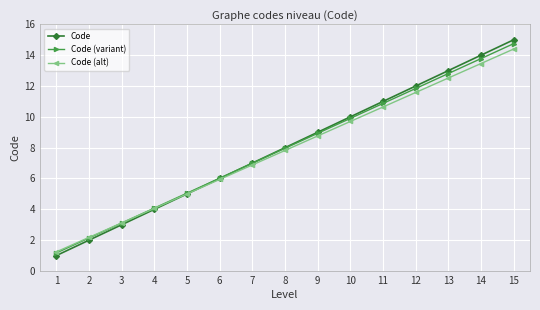

Is the value of Code at 8 greater than the value of Code (alt) at 15?

No